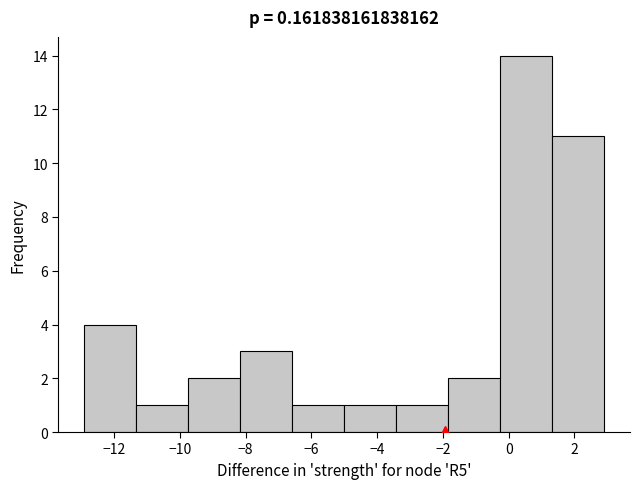

Reading left to right, list every bar in this chart as the range it spans on the x-axis followed by its height. Neither the bar edges nor the heights are printed on the chart, so give them approximately, as read against the axes.

-12.90 to -11.32: 4
-11.32 to -9.74: 1
-9.74 to -8.16: 2
-8.16 to -6.58: 3
-6.58 to -5.00: 1
-5.00 to -3.42: 1
-3.42 to -1.84: 1
-1.84 to -0.26: 2
-0.26 to 1.32: 14
1.32 to 2.90: 11